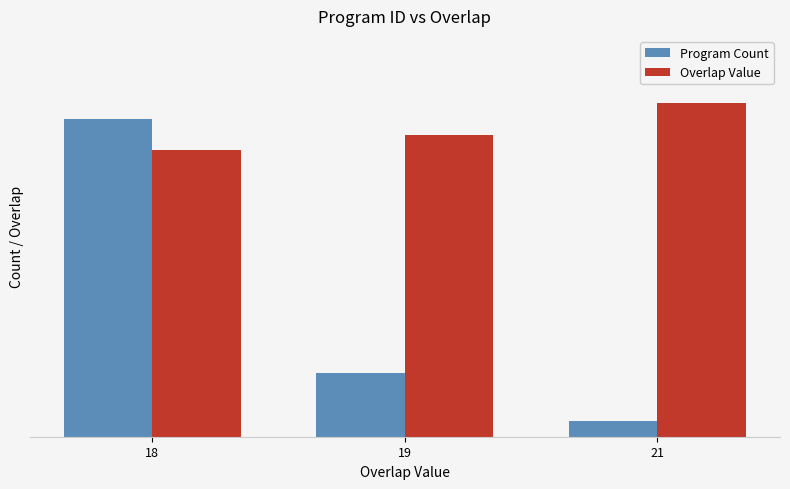

What is the sum of the Overlap Value values at 21 and 19?

40